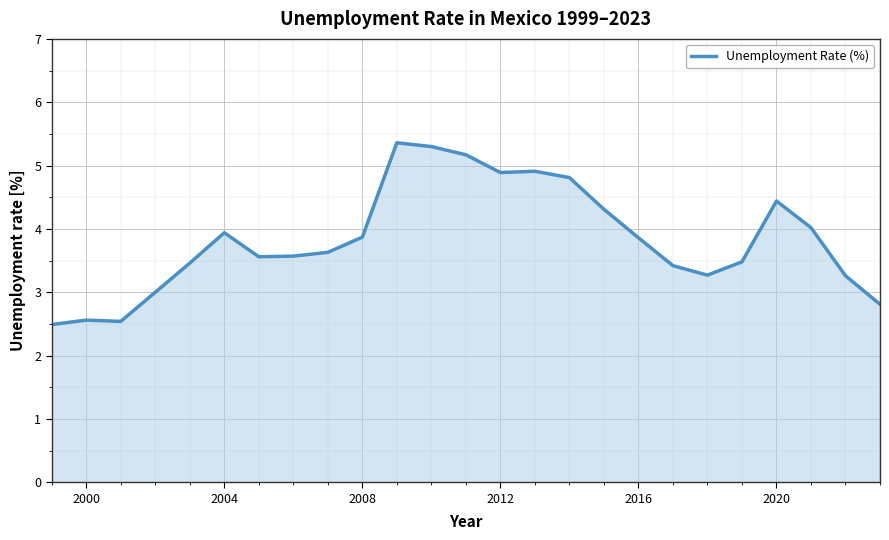

What is the maximum value shown in the chart?

5.4